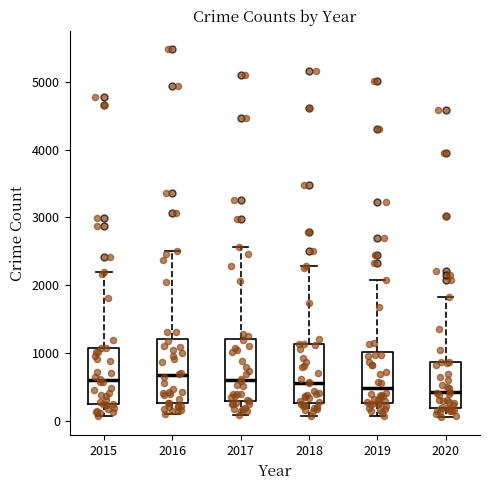

Where does the upper whisker of the box at x = 2015 end on the y-axis? The values are not printed on the chart, so give them approximately, as read against the axis.

2200